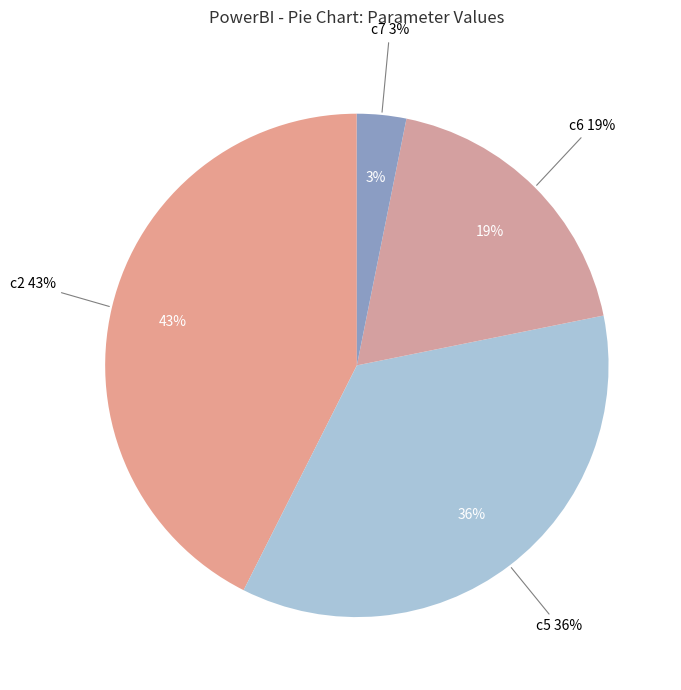

Which category has the biggest portion of the pie?

c2